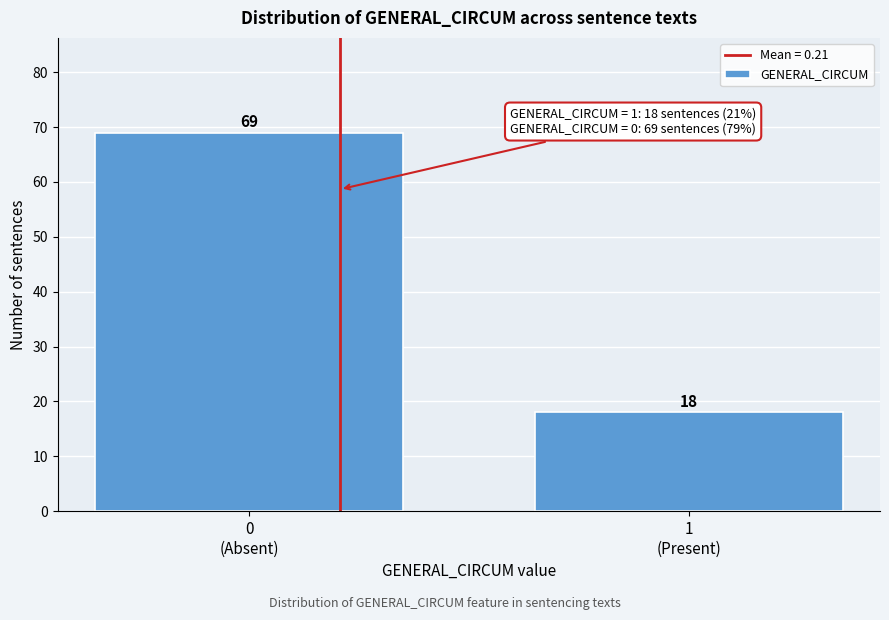

Reading right to left, list all the values displayed in this chart.

18	69